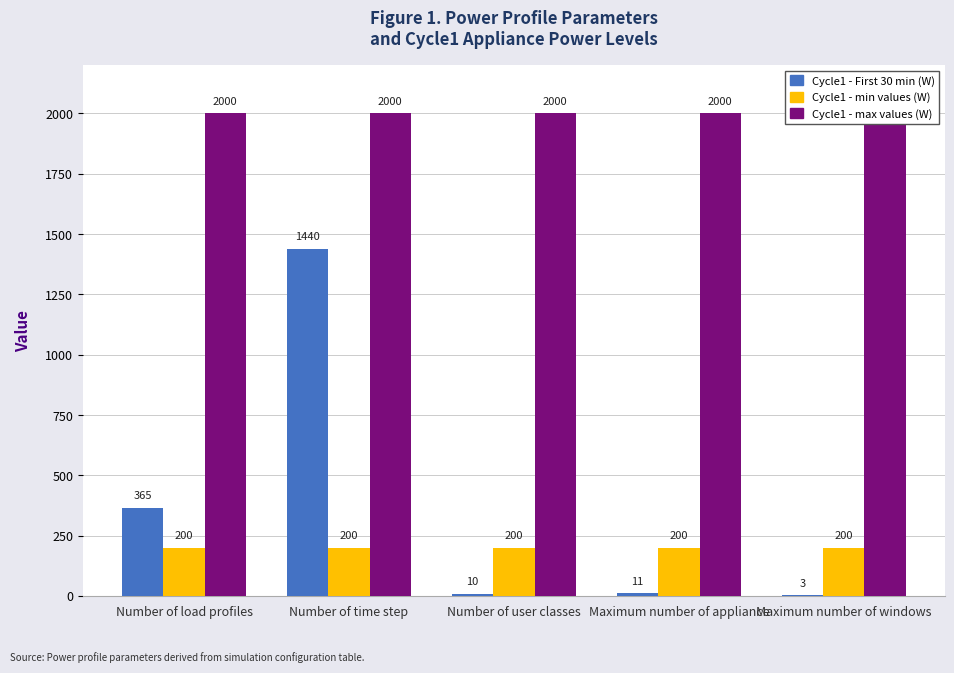

Which series has the largest range (max minus min)?

Cycle1 - First 30 min (W)